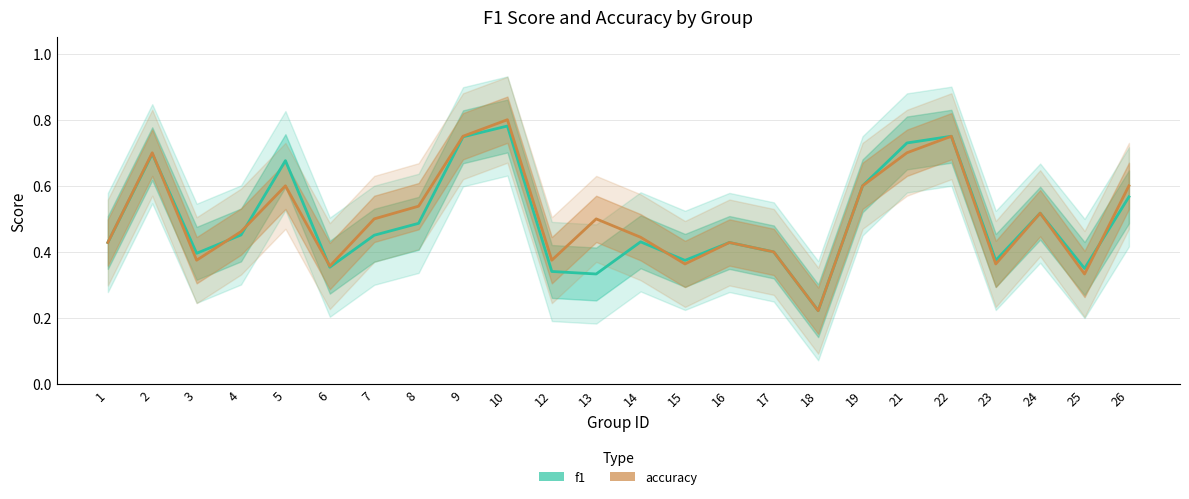

What is the total value across all series at 16?

0.9